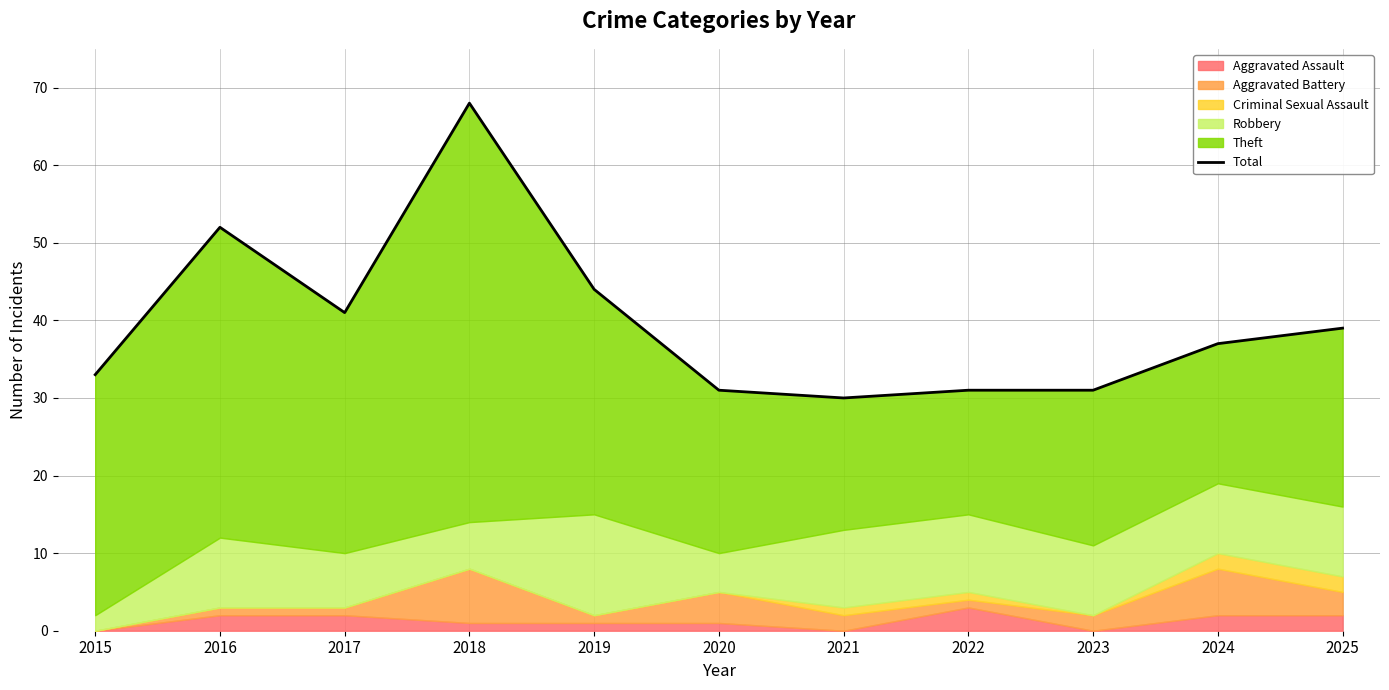

Reading right to left, extract all data points from this chart.

2025=39	2024=37	2023=31	2022=31	2021=30	2020=31	2019=44	2018=68	2017=41	2016=52	2015=33